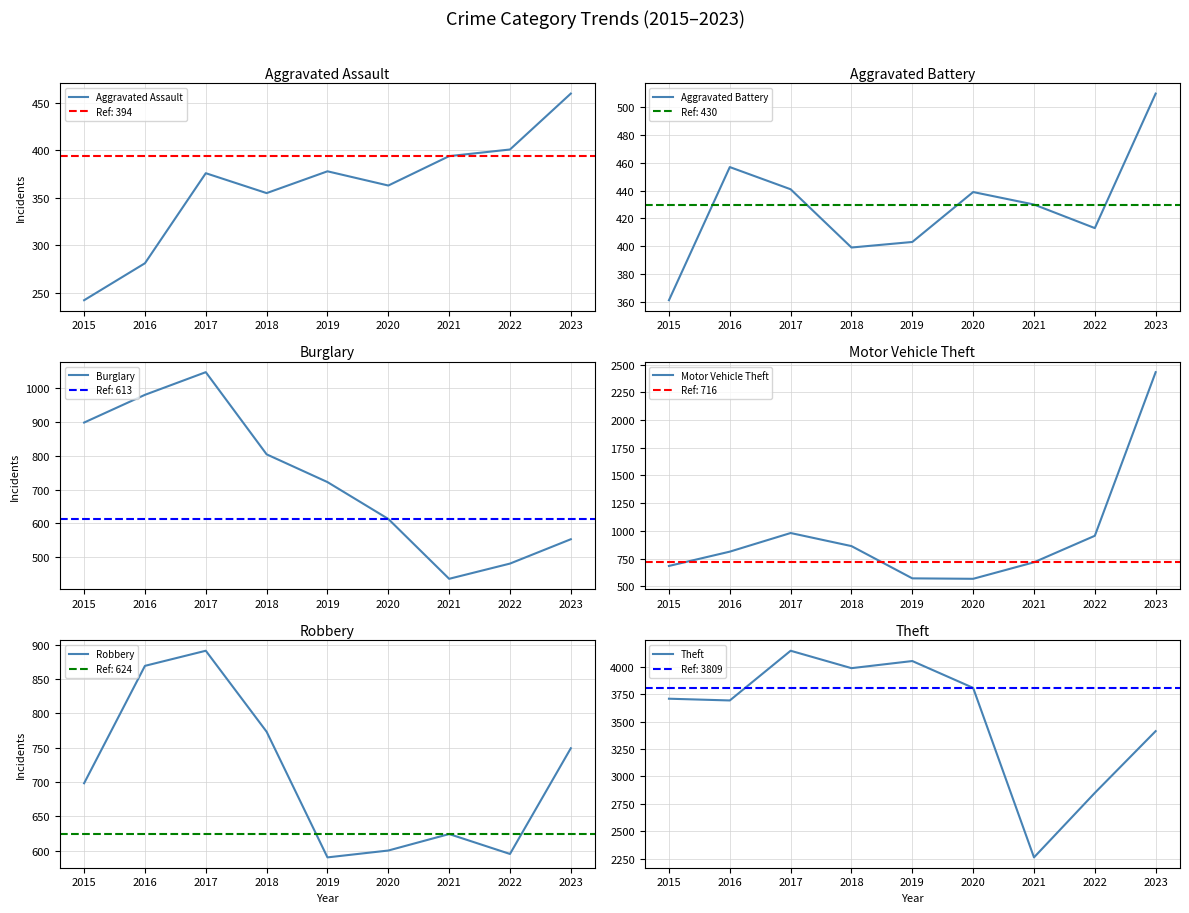

How many interior local valleys does the Aggravated Battery series have?

2